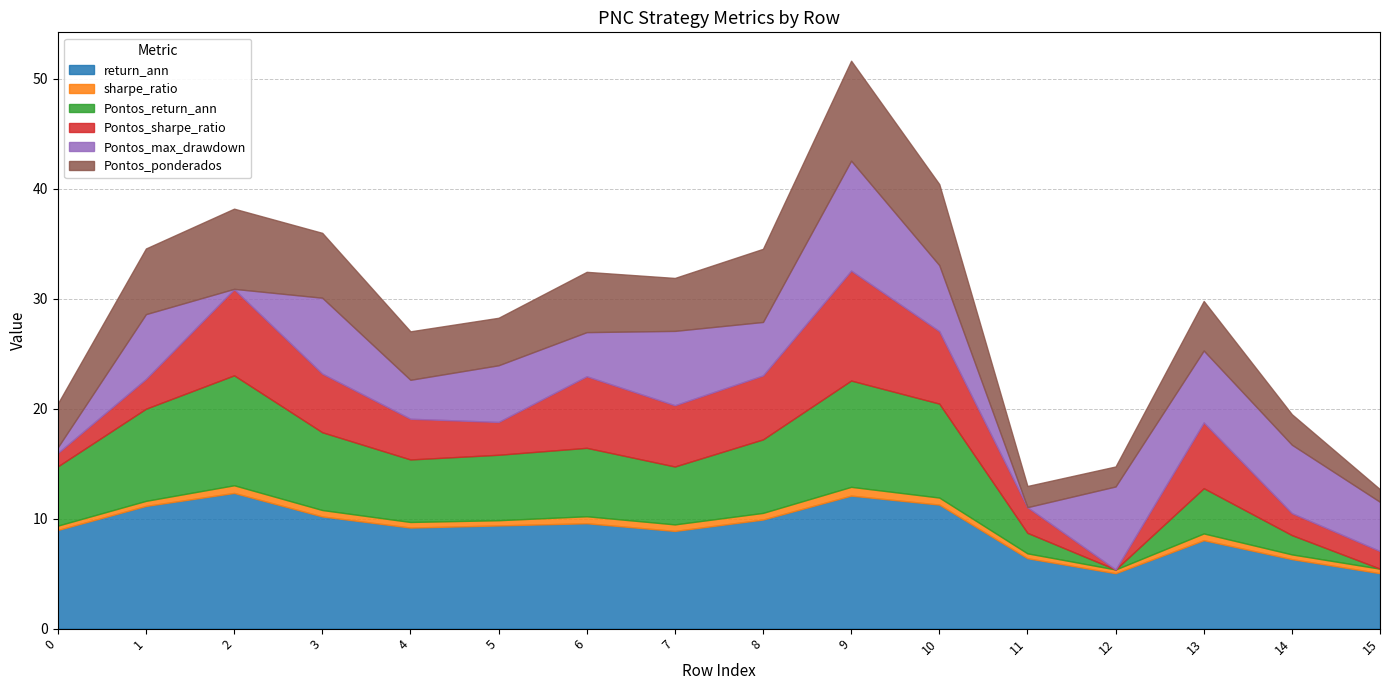

List the labels in order of Pontos_max_drawdown value, smallest first.

11, 2, 0, 4, 6, 15, 8, 5, 1, 10, 14, 13, 7, 3, 12, 9